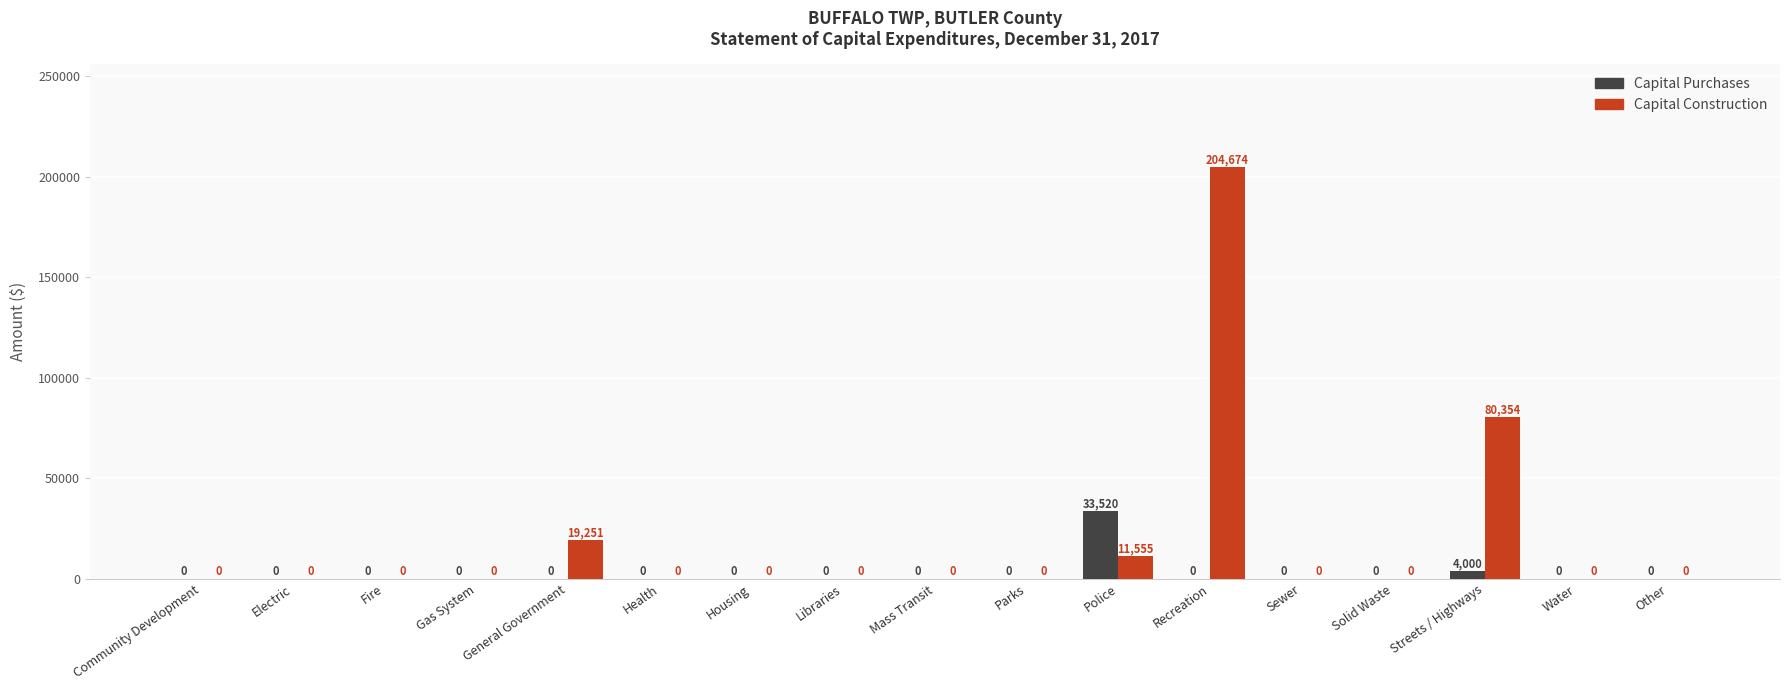

Is the value of Capital Construction at Water greater than the value of Capital Purchases at Police?

No